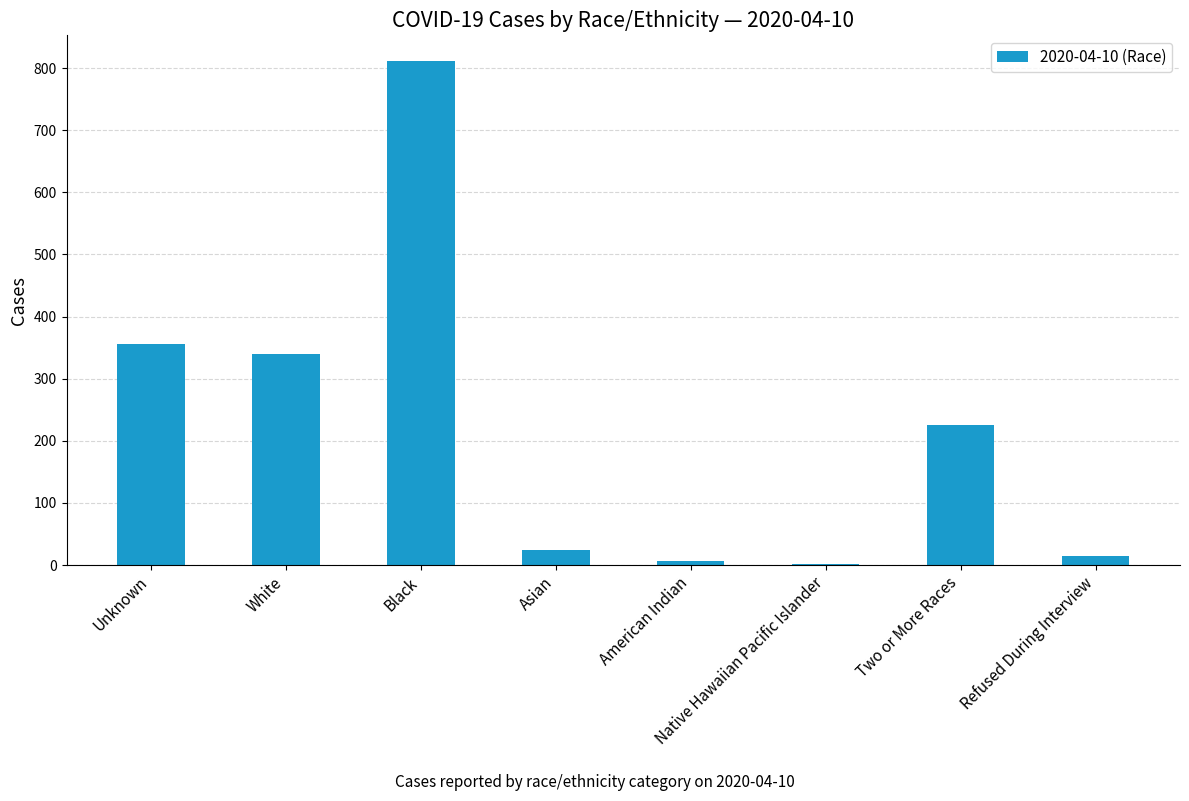

Which category has the highest value across all series?

Black